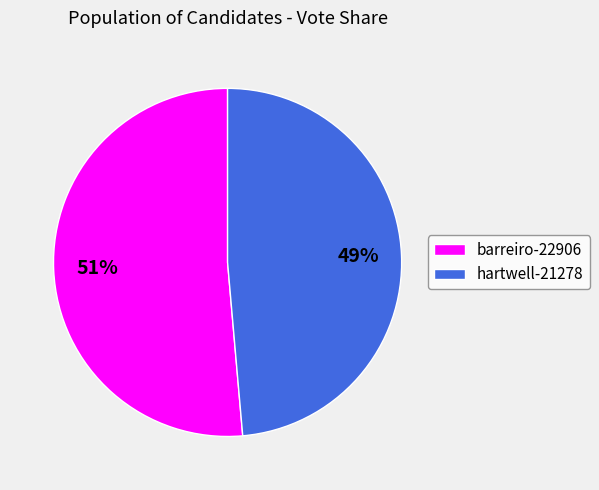

Is barreiro-22906 the majority of the pie?

Yes